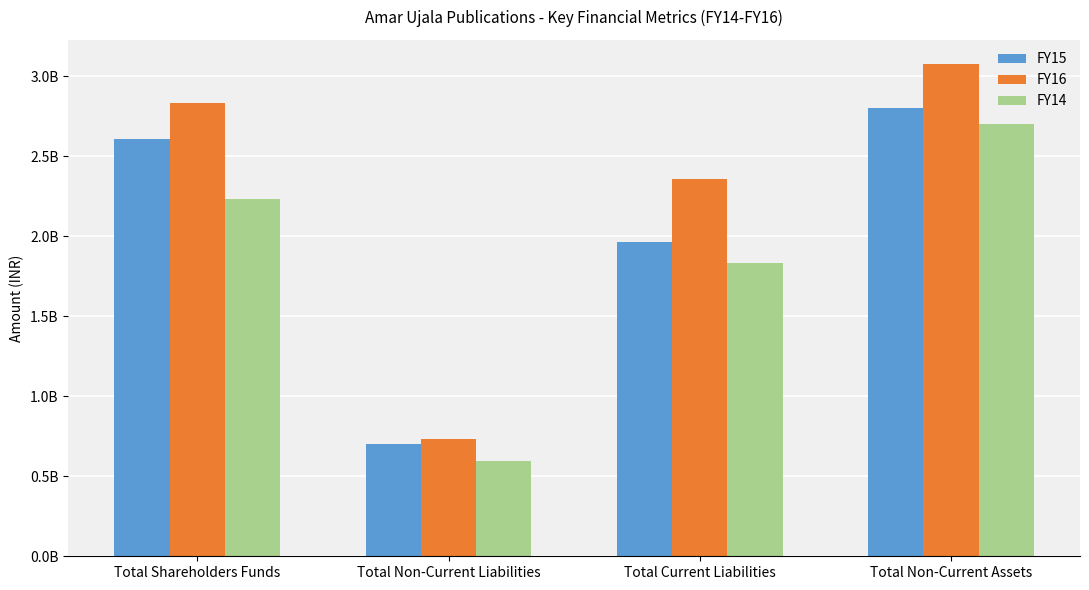

Does the chart contain stacked bars?

No